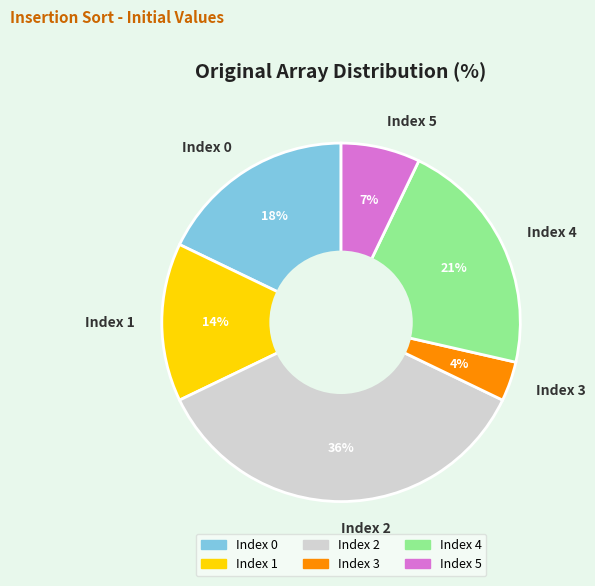

What percentage is the Index 0 slice, to the nearest percent?

18%